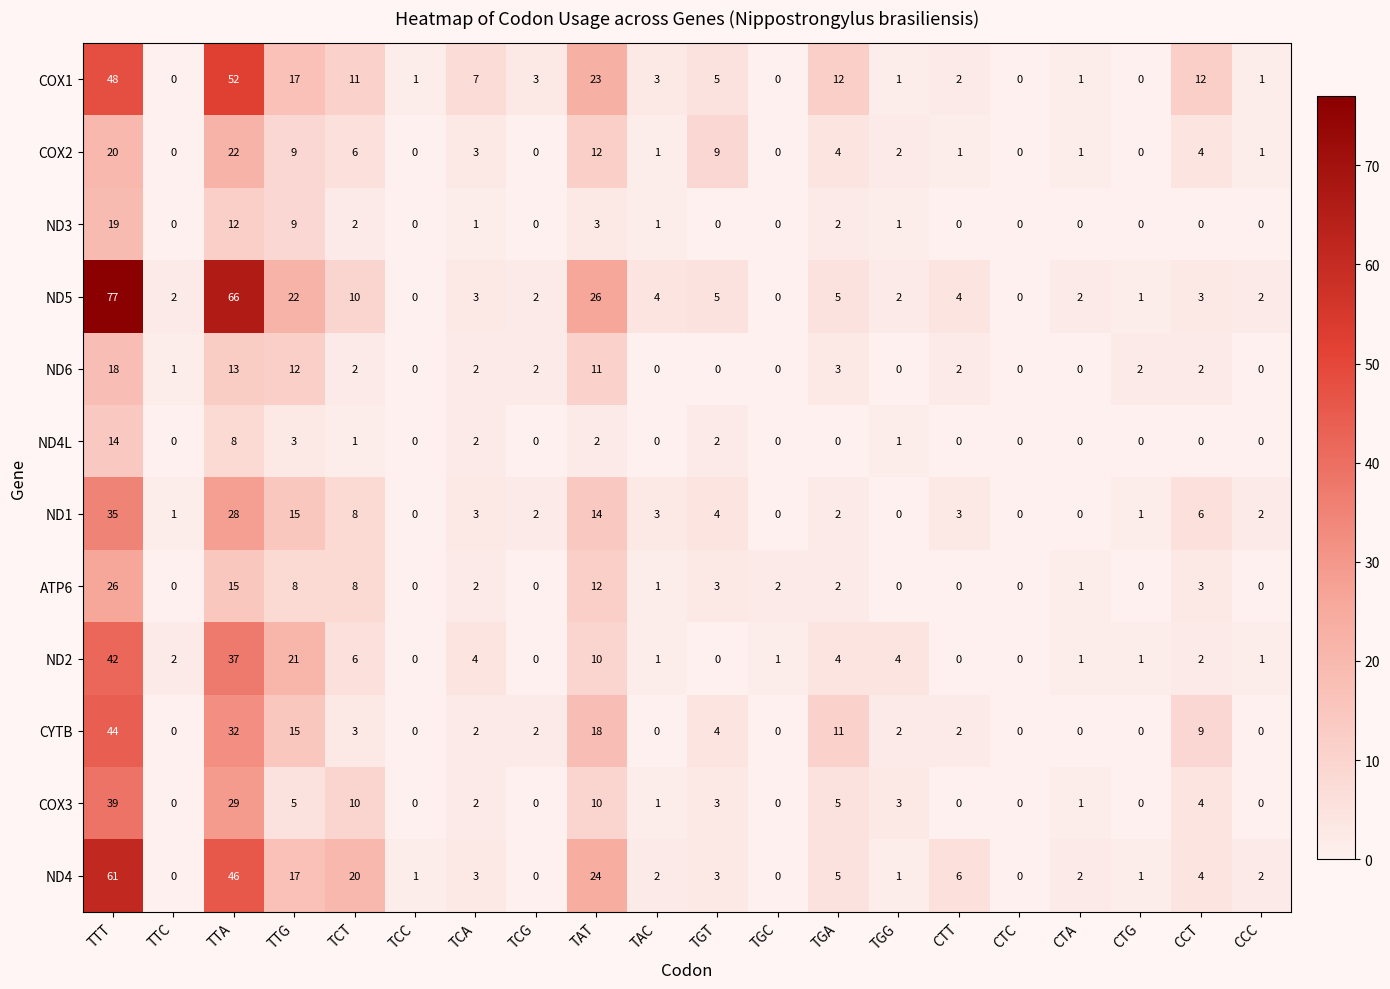

Which series changed the most between TGA and CTG?

COX1